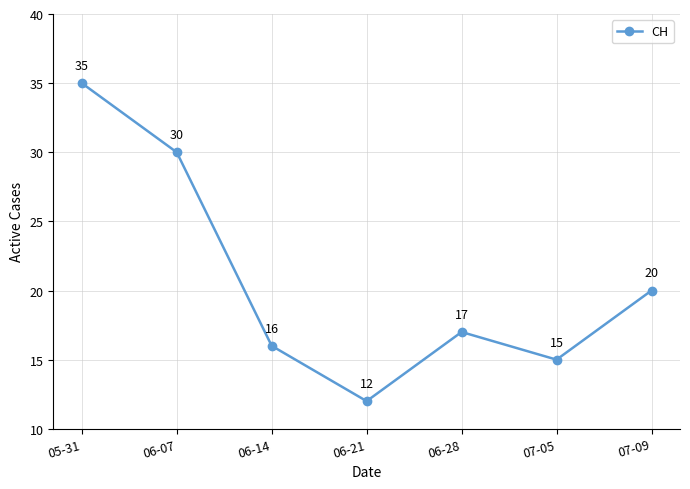

What position from the right is 06-14?

5